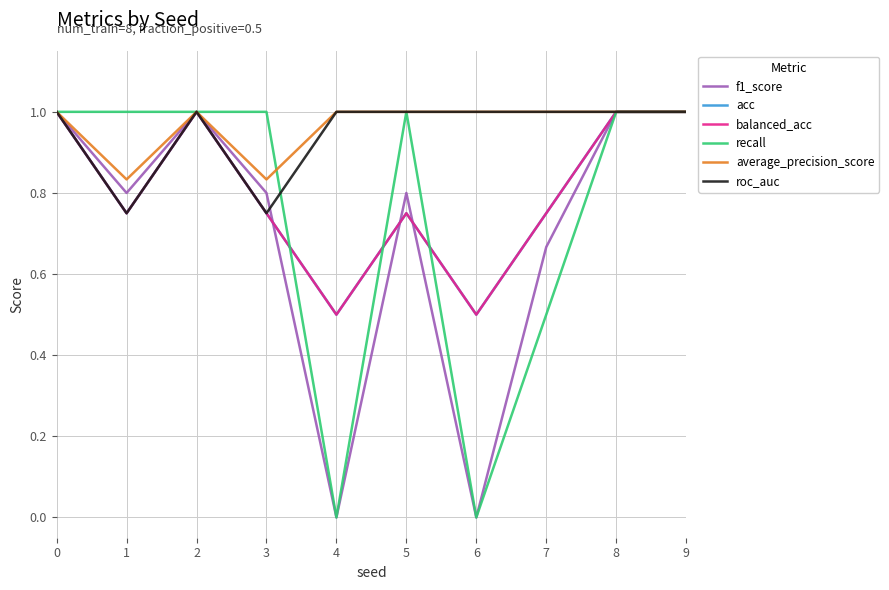

Reading left to right, transcribe all the data shown in this chart.

f1_score: 1.0	0.8	1.0	0.8	0.0	0.8	0.0	0.7	1.0	1.0
acc: 1.0	0.8	1.0	0.8	0.5	0.8	0.5	0.8	1.0	1.0
balanced_acc: 1.0	0.8	1.0	0.8	0.5	0.8	0.5	0.8	1.0	1.0
recall: 1.0	1.0	1.0	1.0	0.0	1.0	0.0	0.5	1.0	1.0
average_precision_score: 1.0	0.8	1.0	0.8	1.0	1.0	1.0	1.0	1.0	1.0
roc_auc: 1.0	0.8	1.0	0.8	1.0	1.0	1.0	1.0	1.0	1.0